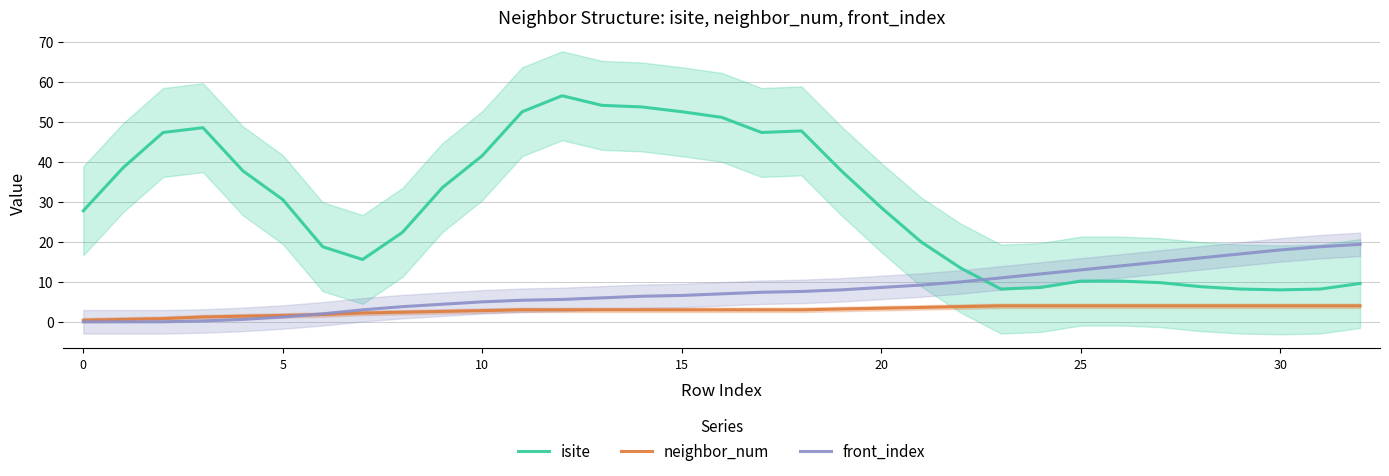

What is the label of the 26th point from the left?

25